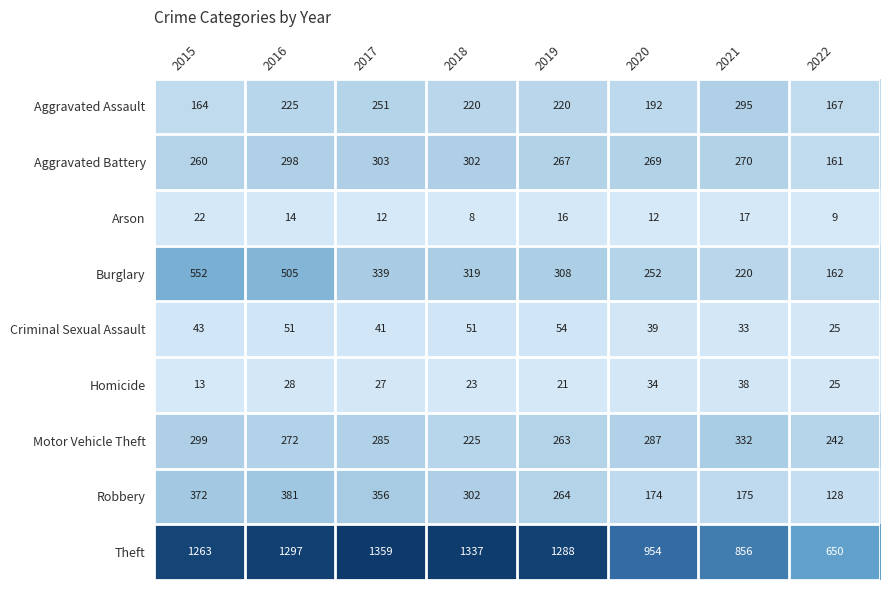

The value of Aggravated Assault at 2021 is 295. True or false?

True